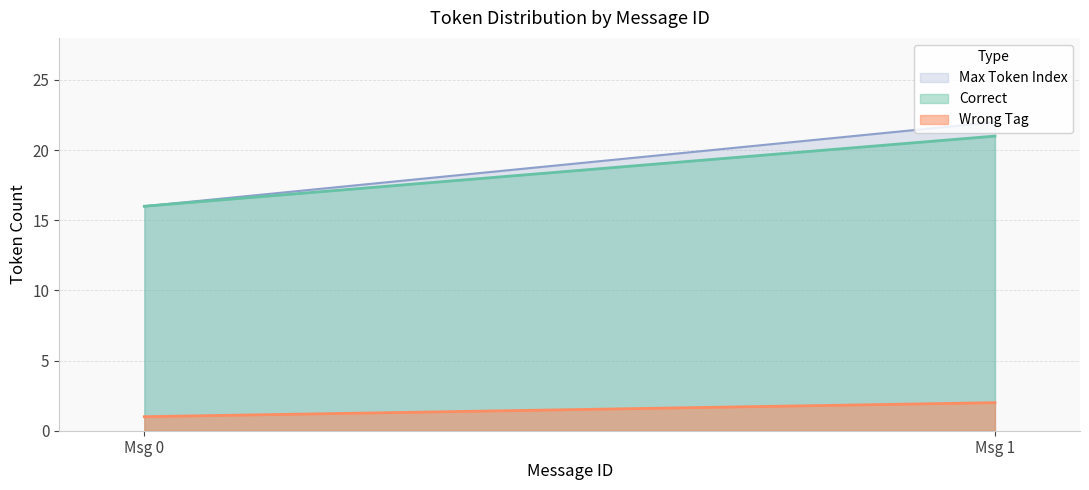

What value does the Max Token Index series have at Msg 0?

16